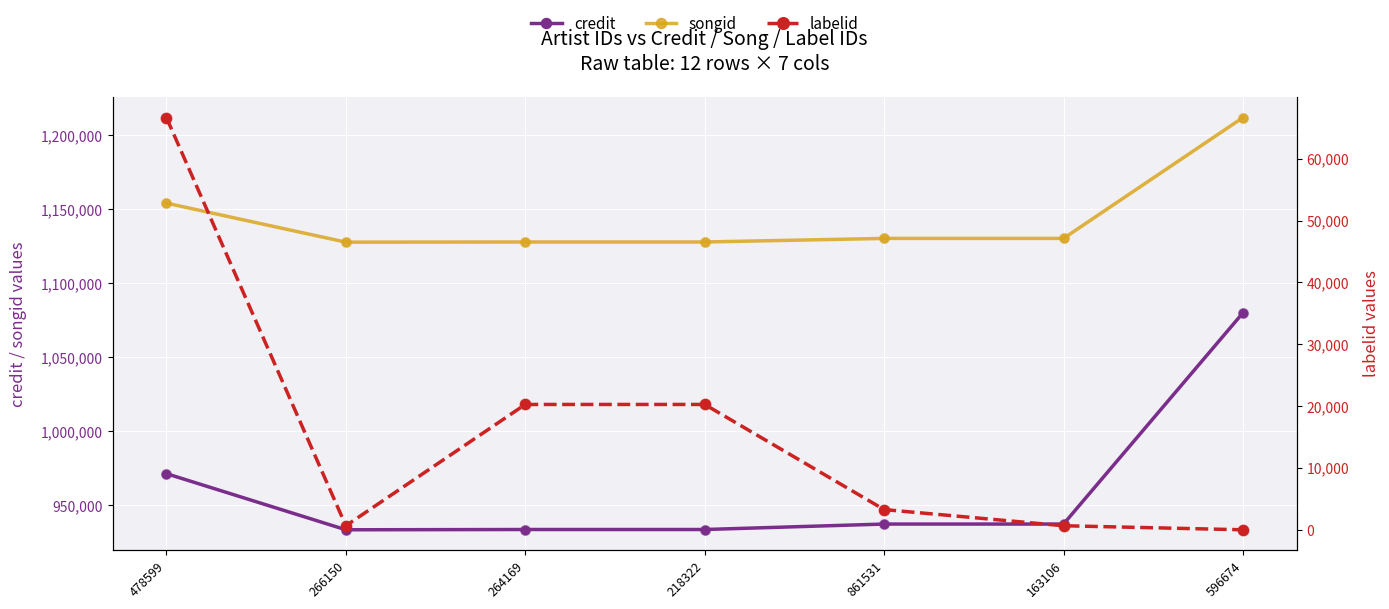

What is the total value across all series at 596674?

2292113